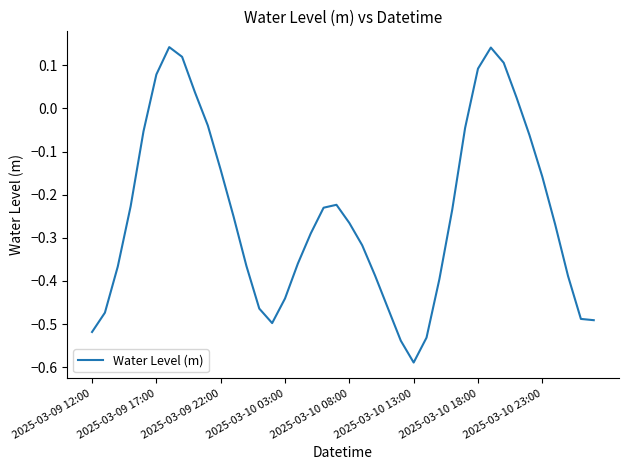

What is the difference between the maximum and minimum values?

0.7